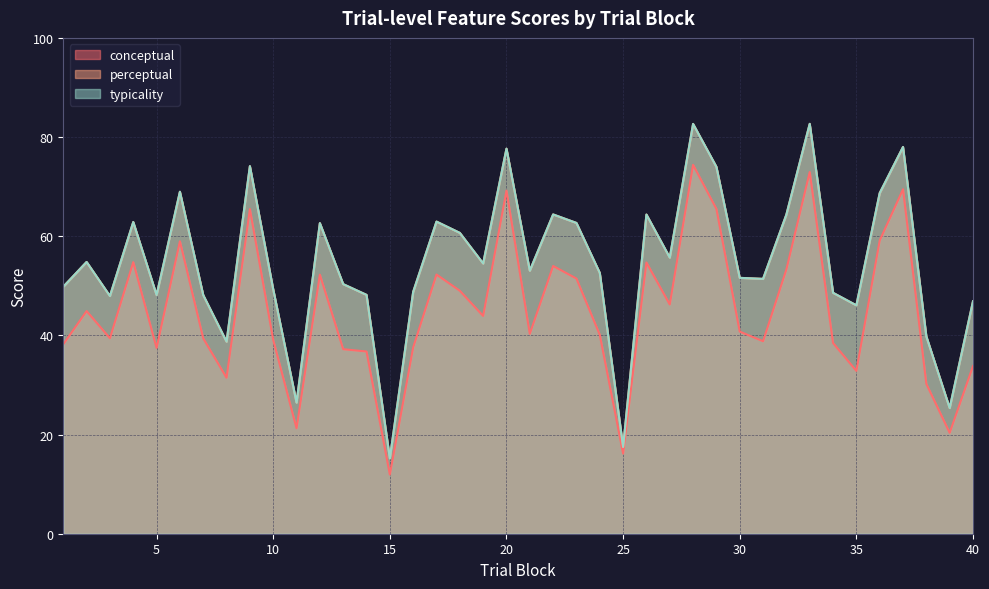

What is the average value of the typicality series?

54.5